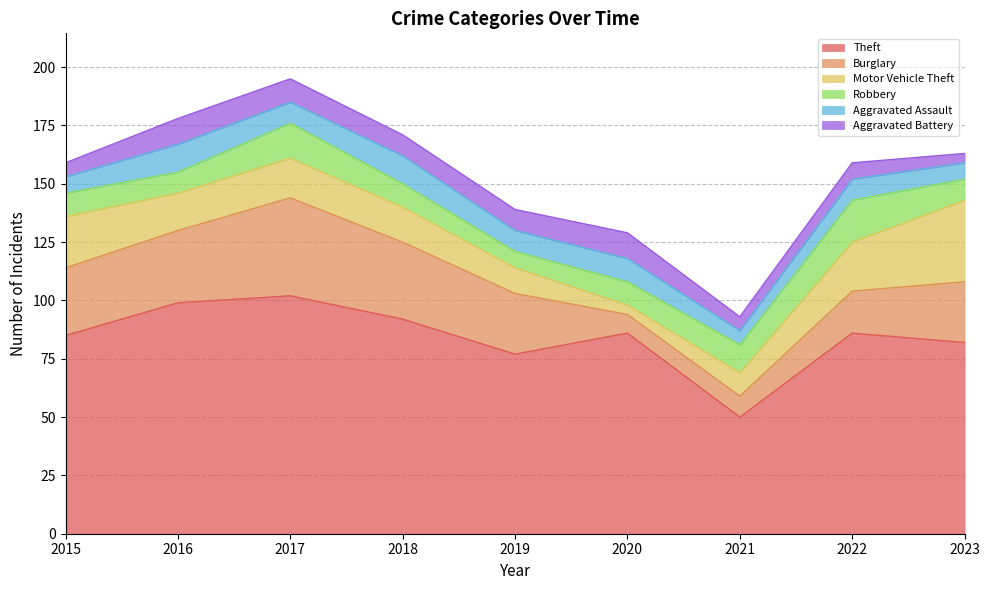

Reading left to right, transcribe all the data shown in this chart.

Theft: 85	99	102	92	77	86	50	86	82
Burglary: 29	31	42	33	26	8	9	18	26
Motor Vehicle Theft: 22	16	17	15	11	4	10	21	35
Robbery: 10	9	15	10	7	10	12	18	9
Aggravated Assault: 7	12	9	12	9	10	6	9	7
Aggravated Battery: 6	11	10	9	9	11	6	7	4